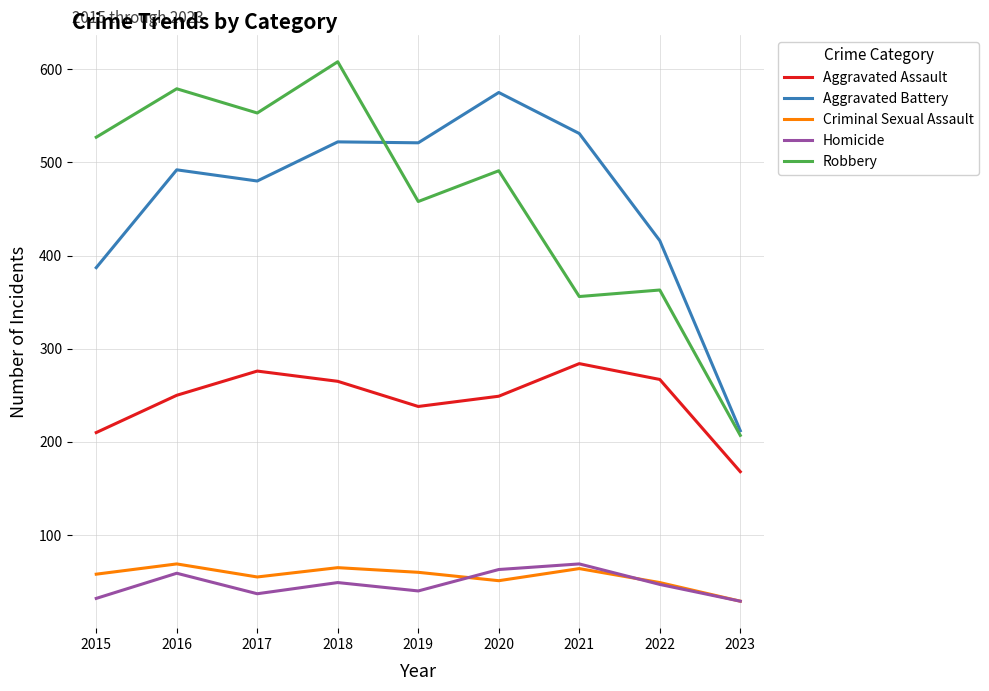

At which category does the chart reach its peak across all series?

2018